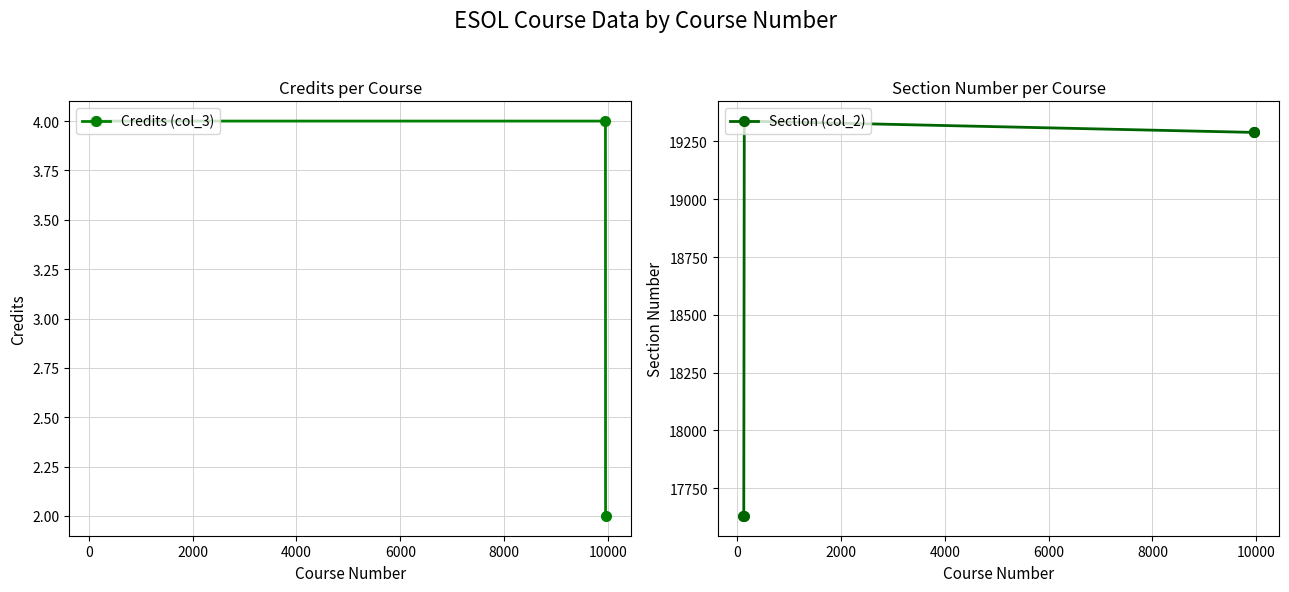

What is the maximum value for Section (col_2)?

19338